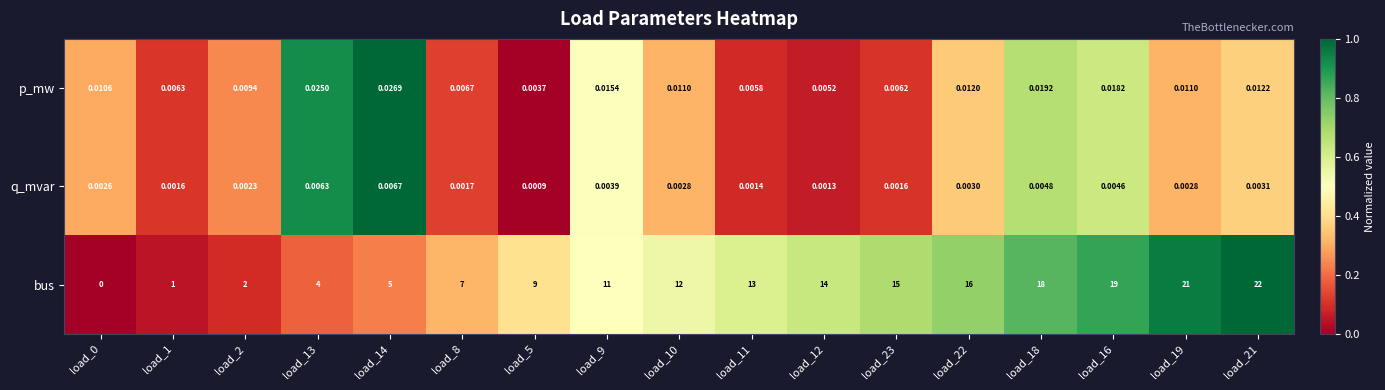

How many values in the bus series are below 12?

8